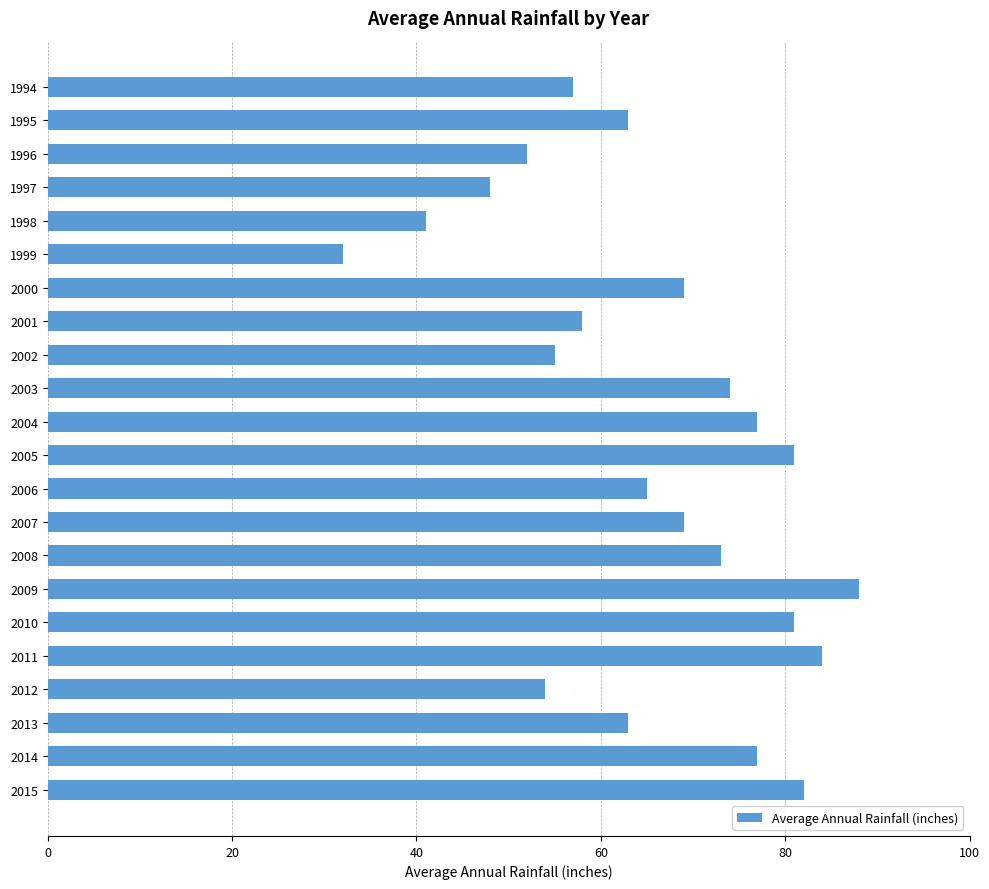

What is the maximum value shown in the chart?

88